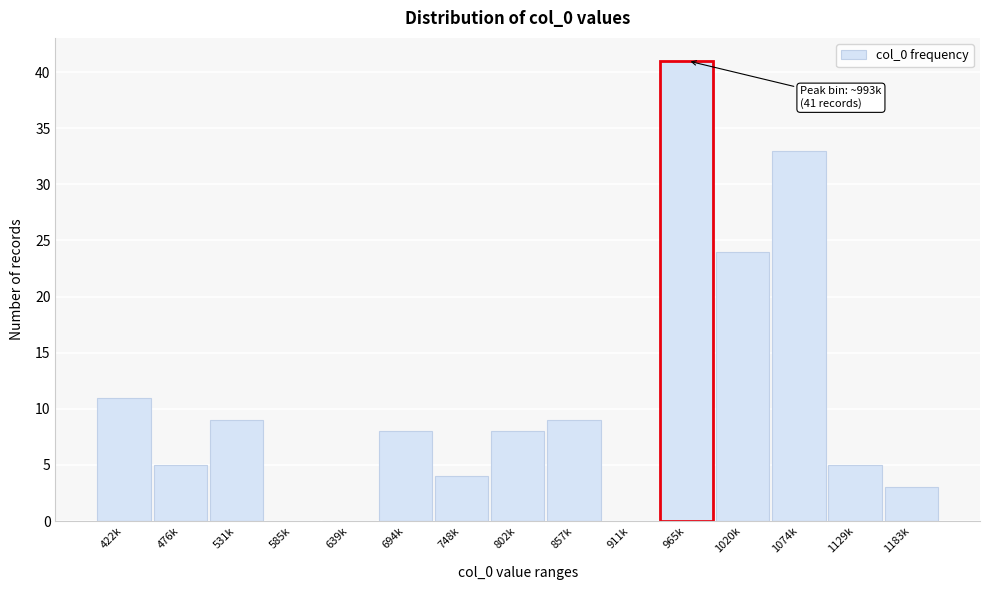

Reading left to right, list all the values displayed in this chart.

422k=11	476k=5	531k=9	585k=0	639k=0	694k=8	748k=4	802k=8	857k=9	911k=0	965k=41	1020k=24	1074k=33	1129k=5	1183k=3